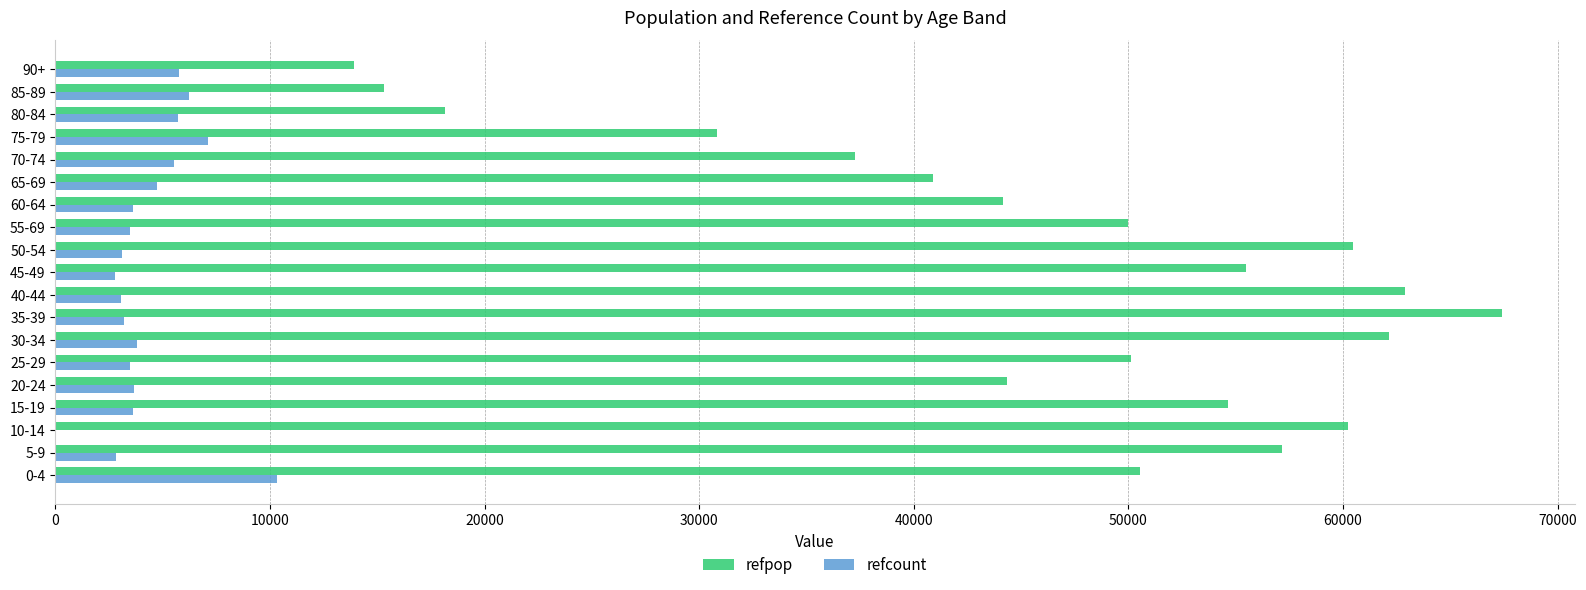

Is the value of refpop at 35-39 greater than the value of refcount at 50-54?

Yes